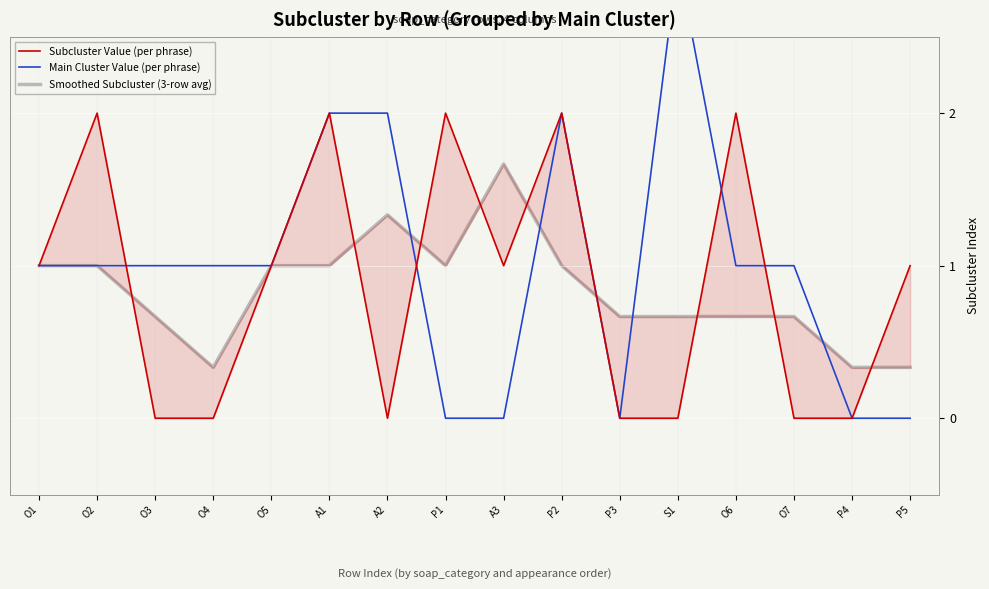

What is the label of the 16th point from the left?

P5